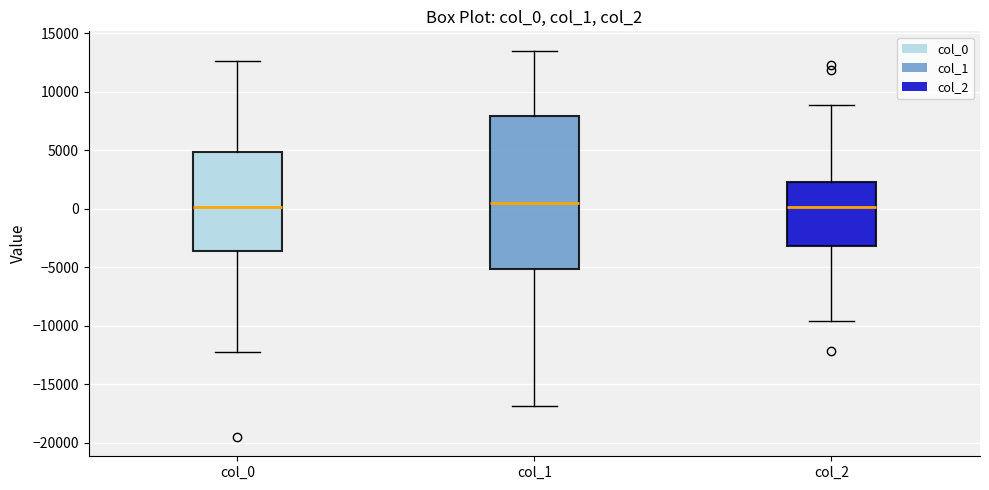

Reading left to right, transcribe this box plot: for each box, give where its median line is, the range the box spans, and where its two whiskers end, as read against the y-axis. The values are not printed on the chart, so give them approximately, as read against the axis.

col_0: median 0, box -3500 to 5000, whiskers -12000 to 12500
col_1: median 500, box -5000 to 8000, whiskers -17000 to 13500
col_2: median 0, box -3000 to 2500, whiskers -9500 to 9000